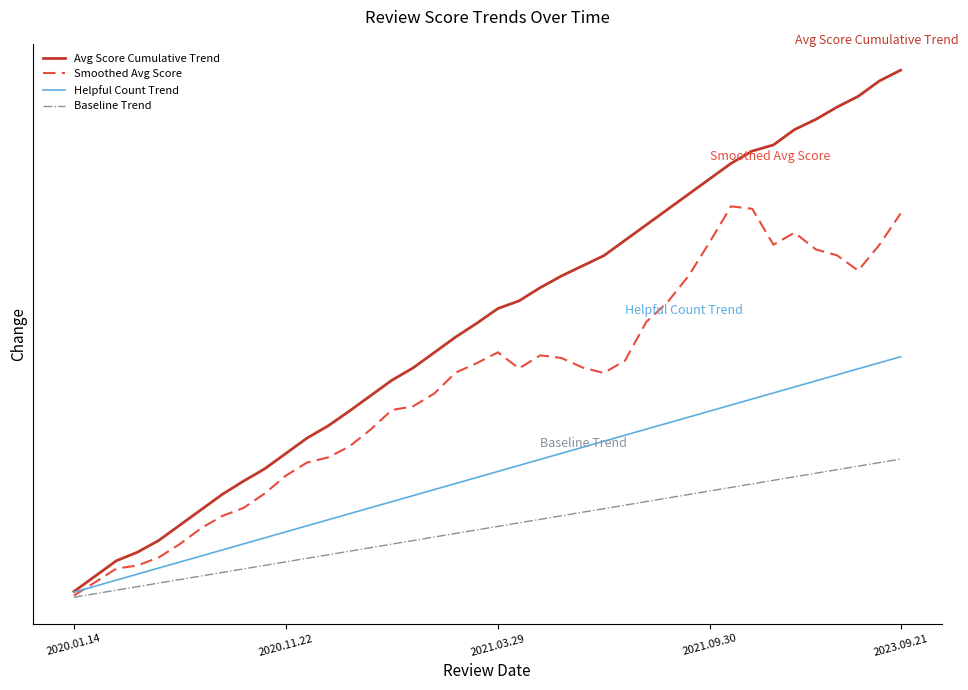

Does the chart have visible grid lines?

No